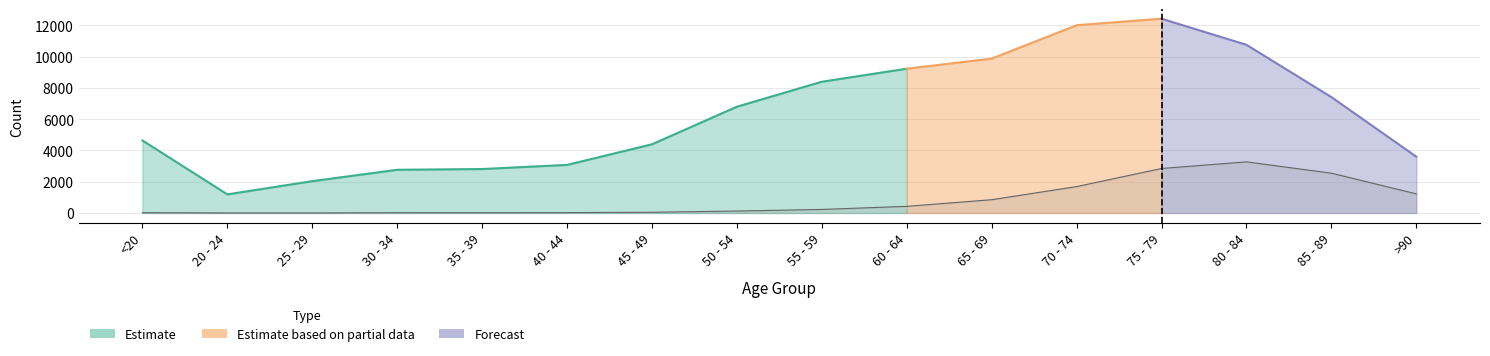

What is the sum of all values?

13343